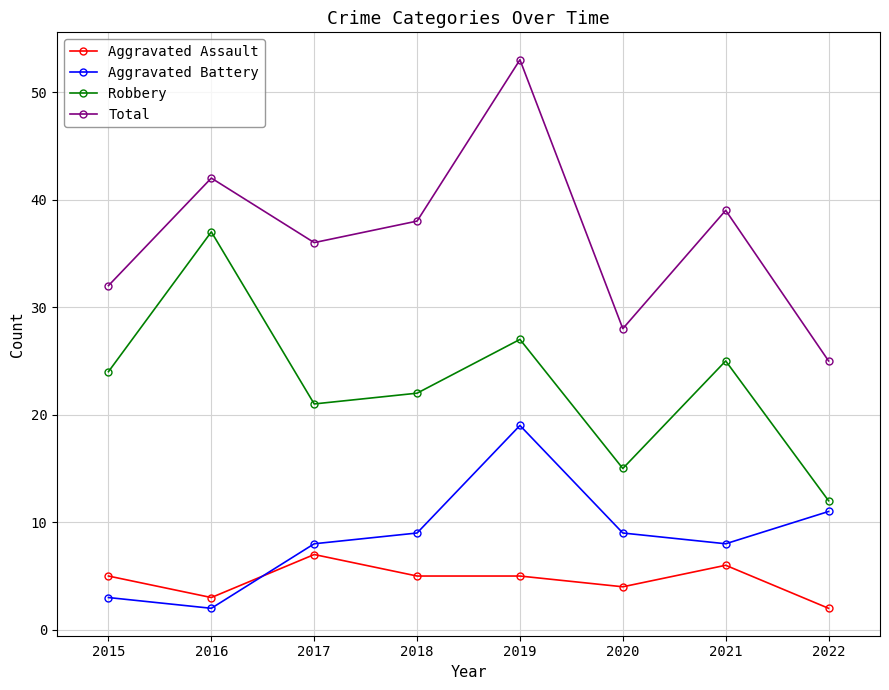

Reading left to right, extract all data points from this chart.

Aggravated Assault: 5	3	7	5	5	4	6	2
Aggravated Battery: 3	2	8	9	19	9	8	11
Robbery: 24	37	21	22	27	15	25	12
Total: 32	42	36	38	53	28	39	25